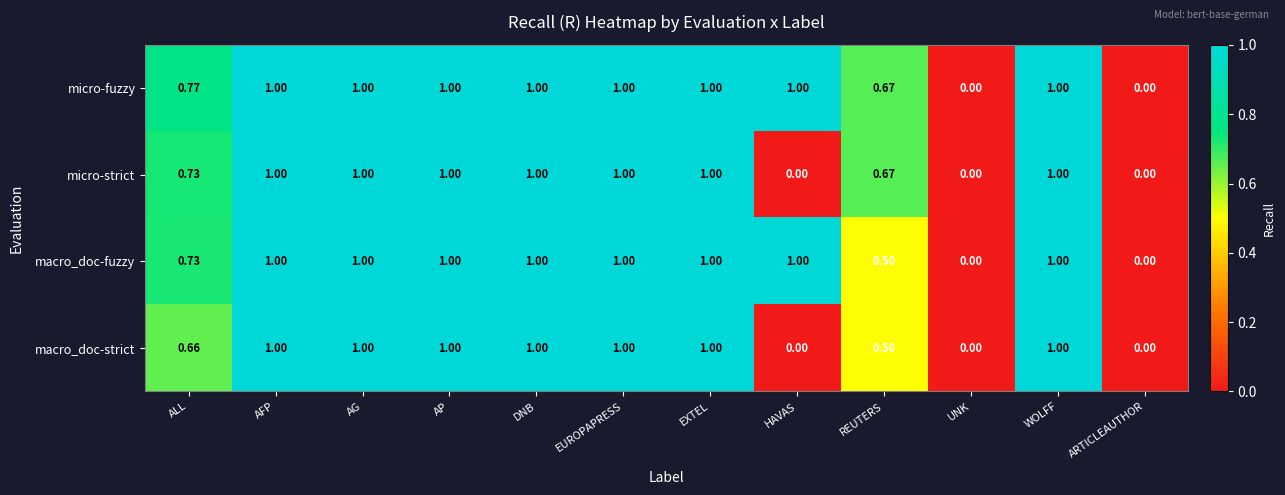

Which series has the largest total across all categories?

micro-fuzzy